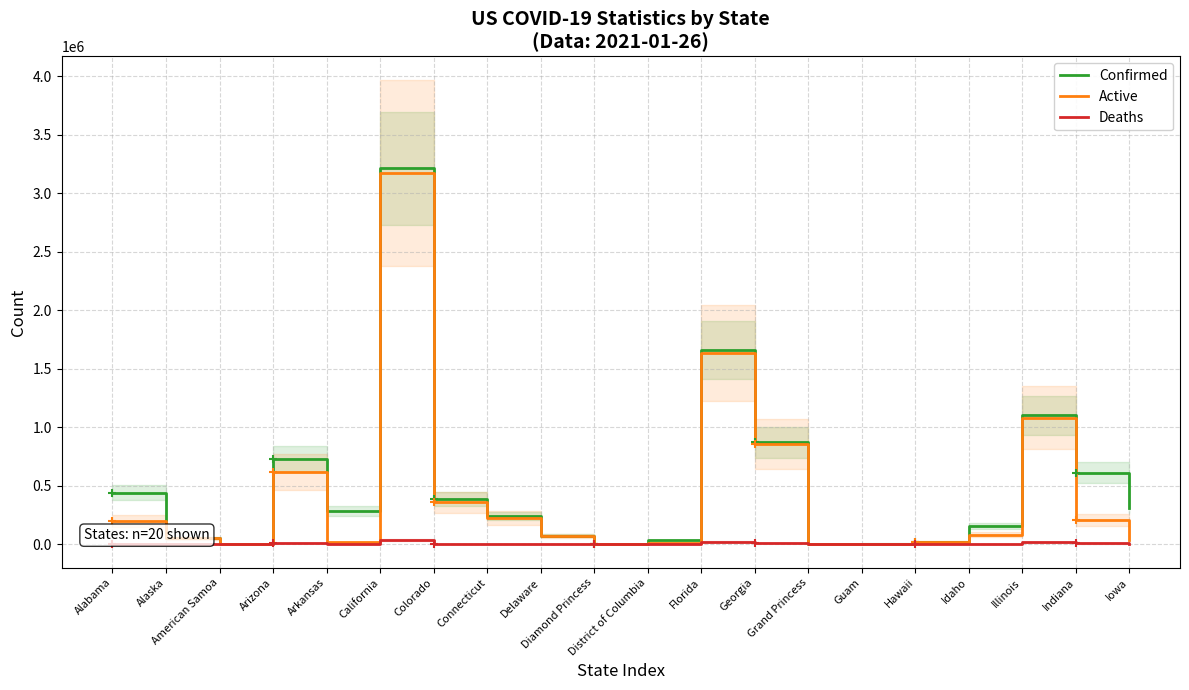

Reading right to left, extract all data points from this chart.

Confirmed: Iowa=313909	Indiana=613228	Illinois=1104763	Idaho=160033	Hawaii=25495	Guam=7554	Grand Princess=103	Georgia=870828	Florida=1658169	District of Columbia=35505	Diamond Princess=49	Delaware=75191	Connecticut=243632	Colorado=387500	California=3213222	Arkansas=284702	Arizona=727895	American Samoa=0	Alaska=53399	Alabama=443009
Active: Iowa=35670	Indiana=209454	Illinois=1084019	Idaho=81960	Hawaii=25154	Guam=106	Grand Princess=100	Georgia=857525	Florida=1632723	District of Columbia=9808	Diamond Princess=49	Delaware=74142	Connecticut=226921	Colorado=361419	California=3175679	Arkansas=17823	Arizona=616877	American Samoa=0	Alaska=53140	Alabama=203136
Deaths: Iowa=4488	Indiana=9728	Illinois=20744	Idaho=1681	Hawaii=341	Guam=129	Grand Princess=3	Georgia=13303	Florida=25446	District of Columbia=879	Diamond Princess=0	Delaware=1049	Connecticut=6911	Colorado=5512	California=37543	Arkansas=4650	Arizona=12239	American Samoa=0	Alaska=259	Alabama=6662